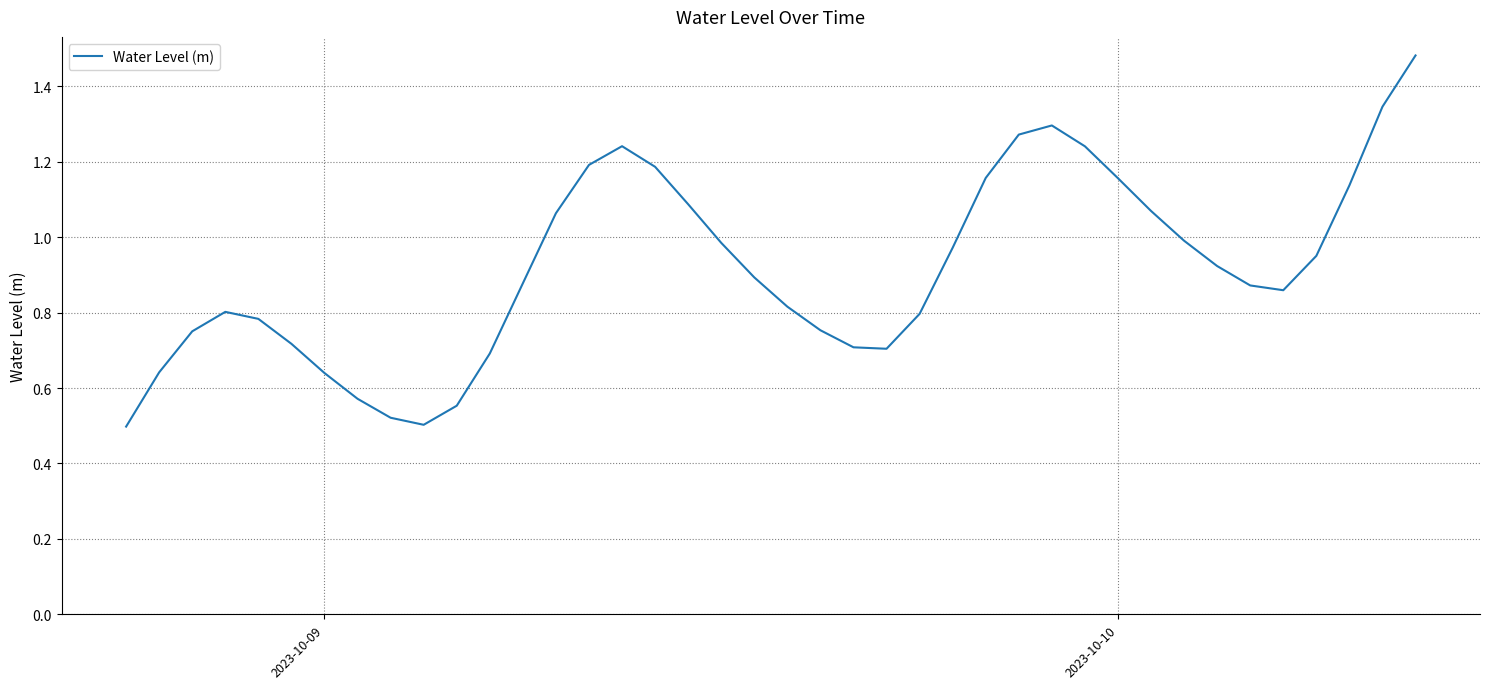

What is the value of the 30th point from the left?

1.2